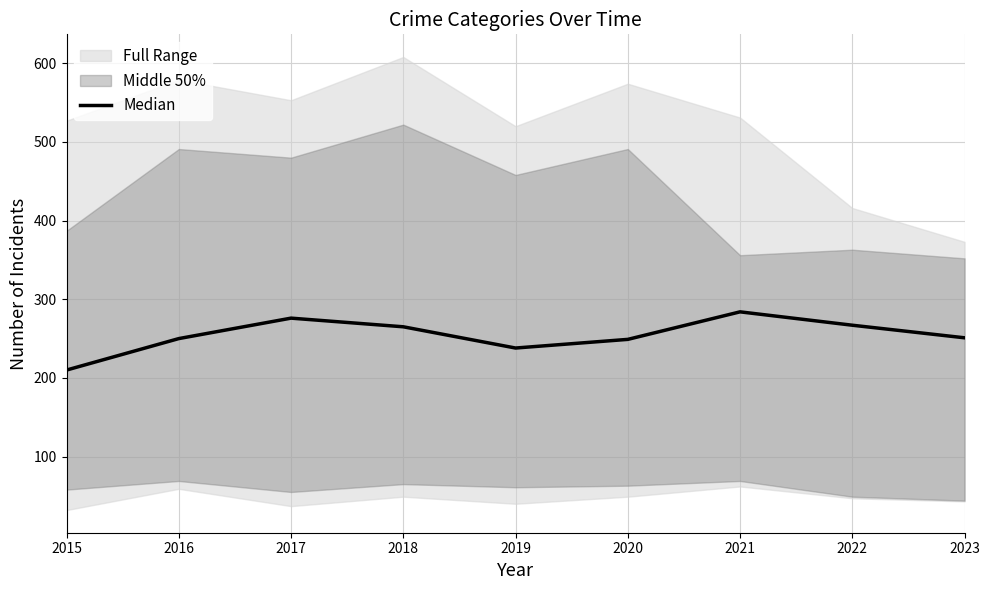

How many interior local valleys (lower than both neighbors) does the data have?

1